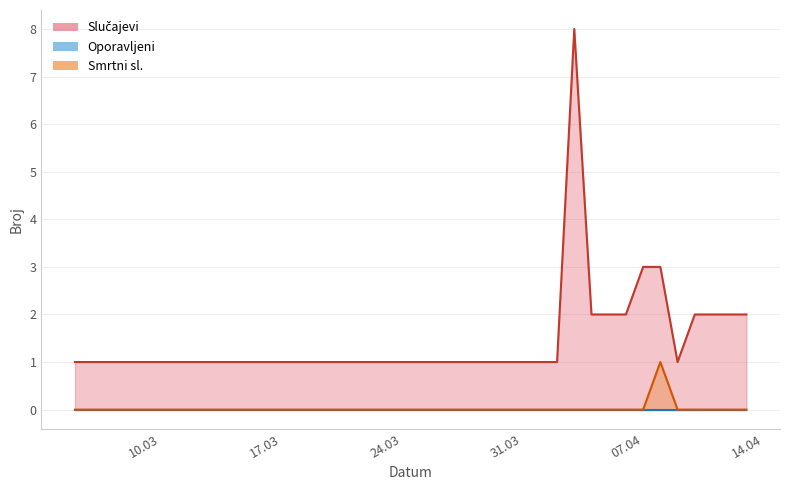

True or false: Smrtni sl. has a value of 0 at 31.03.

True